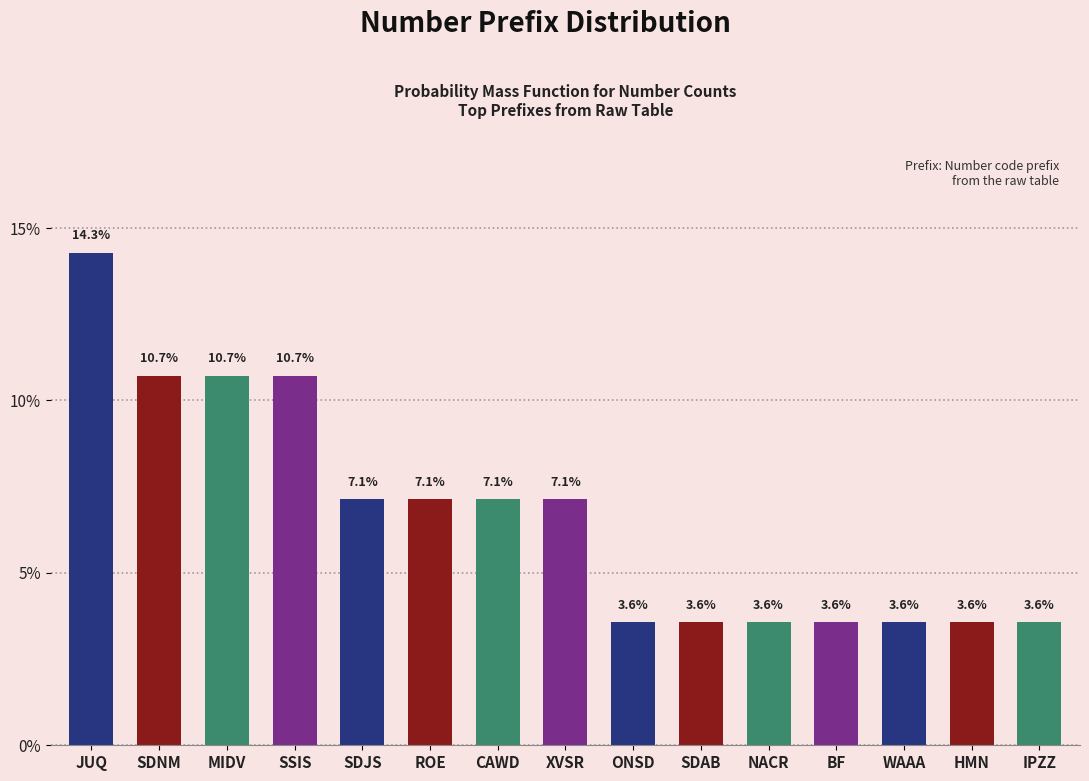

Reading left to right, list all the values displayed in this chart.

JUQ=14.3	SDNM=10.7	MIDV=10.7	SSIS=10.7	SDJS=7.1	ROE=7.1	CAWD=7.1	XVSR=7.1	ONSD=3.6	SDAB=3.6	NACR=3.6	BF=3.6	WAAA=3.6	HMN=3.6	IPZZ=3.6